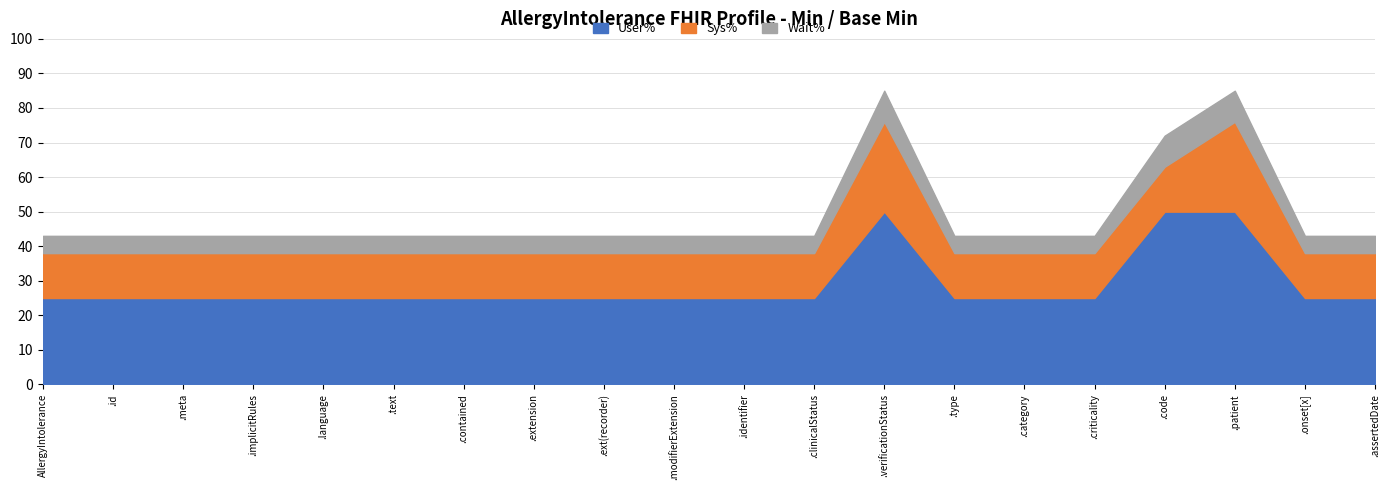

Between AllergyIntolerance.text and AllergyIntolerance.type, which series saw the biggest shift?

User%